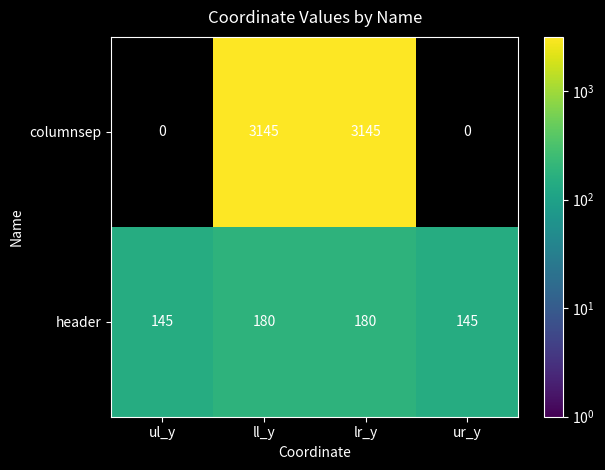

Rank the series by their maximum value, from lowest to highest.

header, columnsep